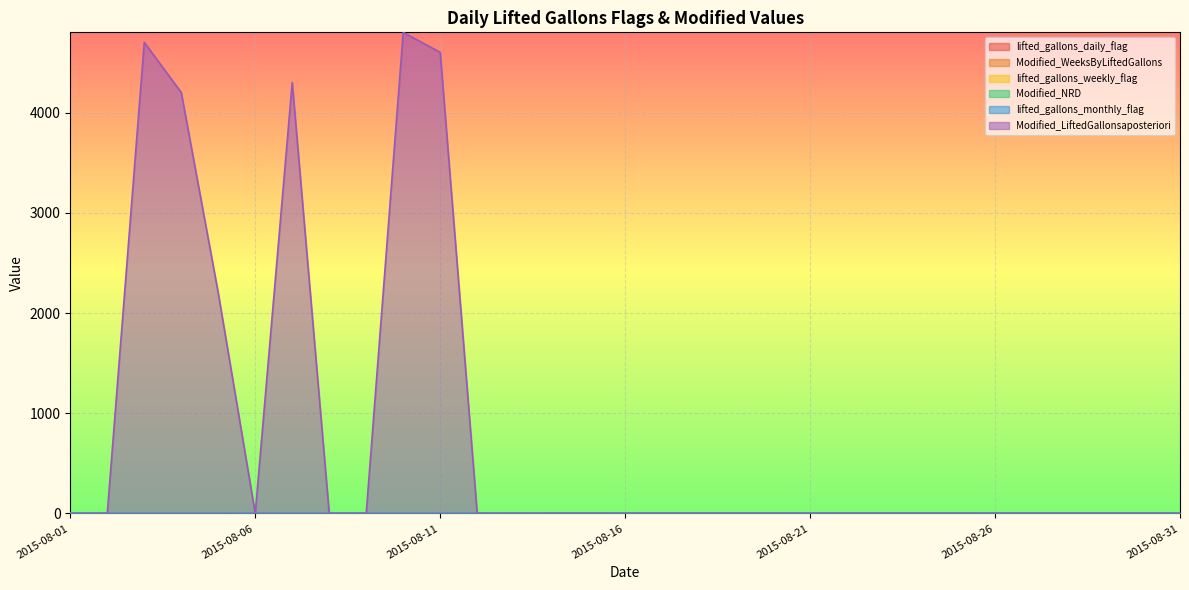

In lifted_gallons_daily_flag, how many points are higher than both neighbors (excluding endpoints)?

1